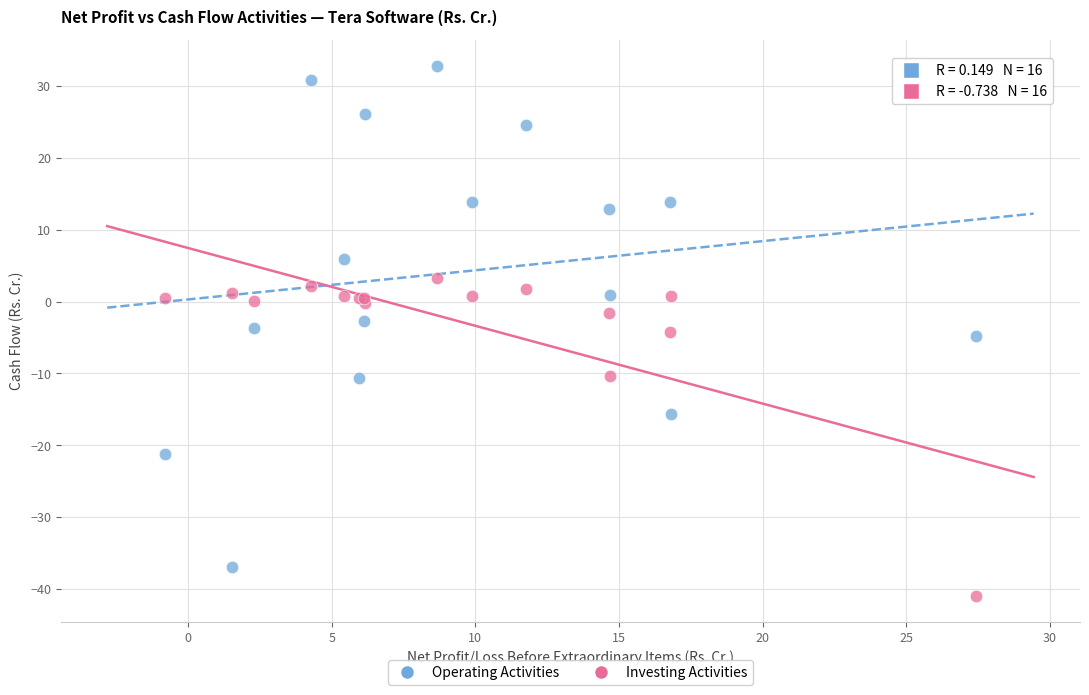

In the Investing Activities series, what Y value is closest to -18?

-10.4